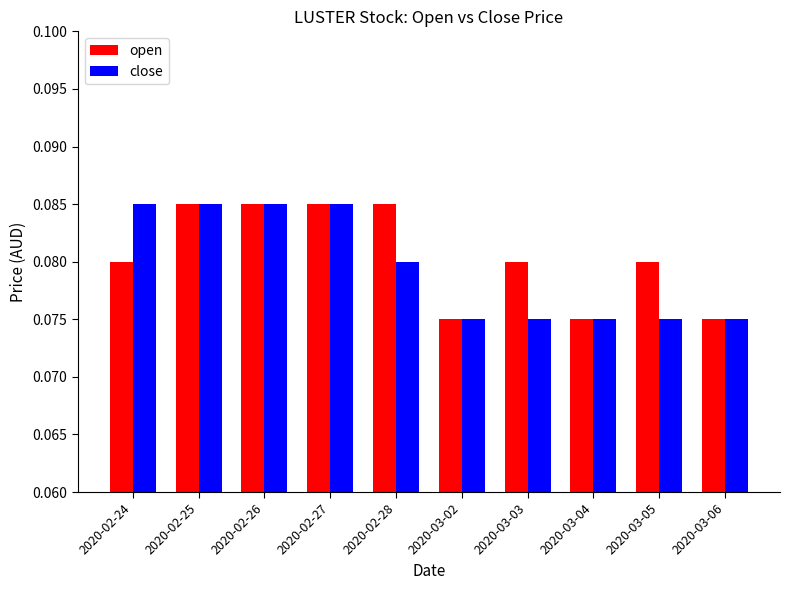

How many open values are between 0 and 1?

10